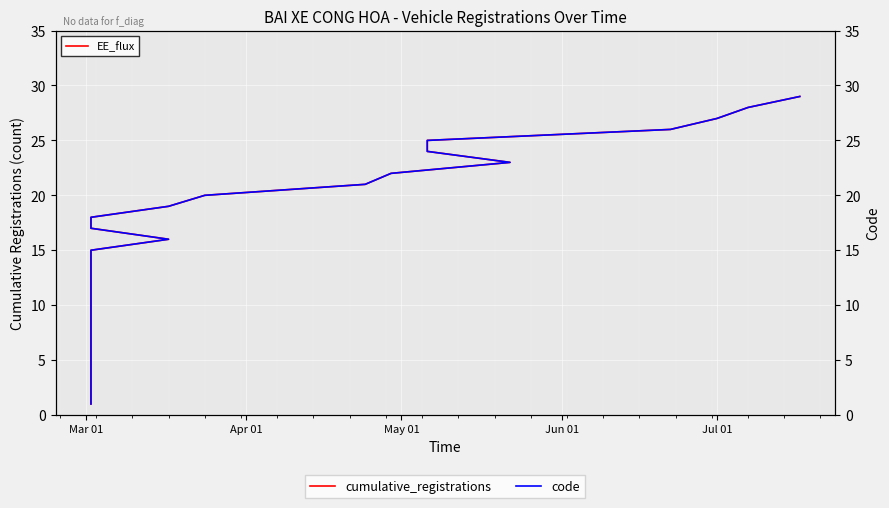

True or false: code and cumulative_registrations intersect in this chart.

False